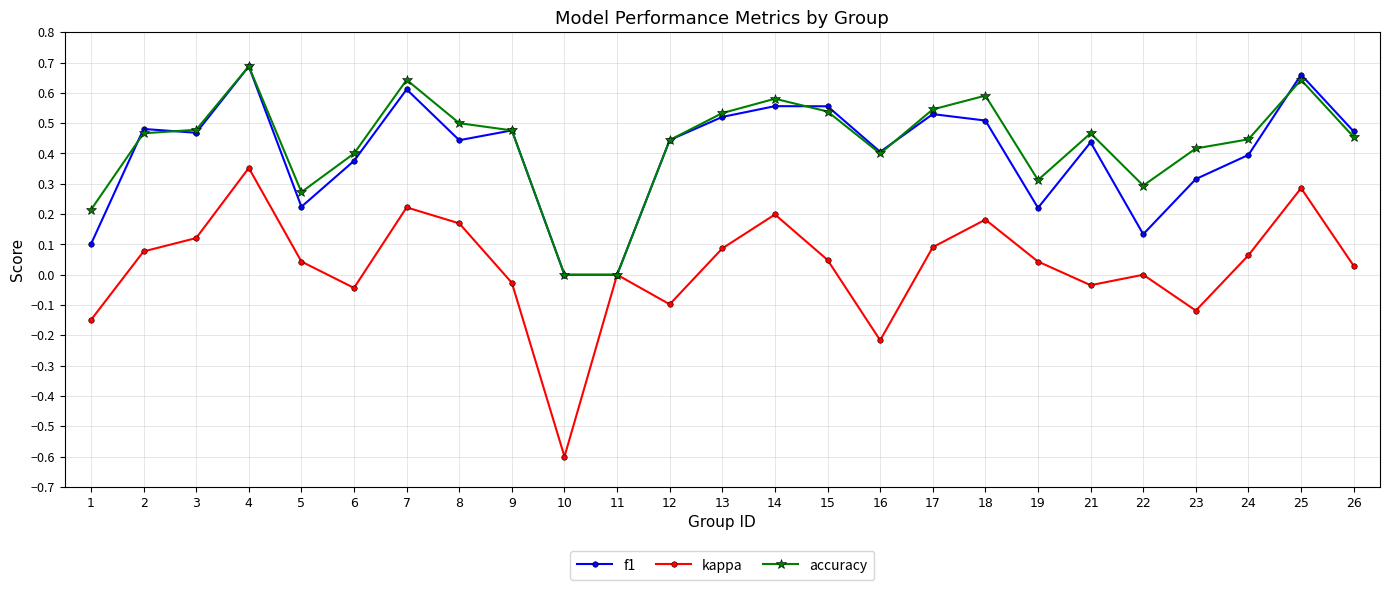

Which series changed the most between 4 and 6?

kappa